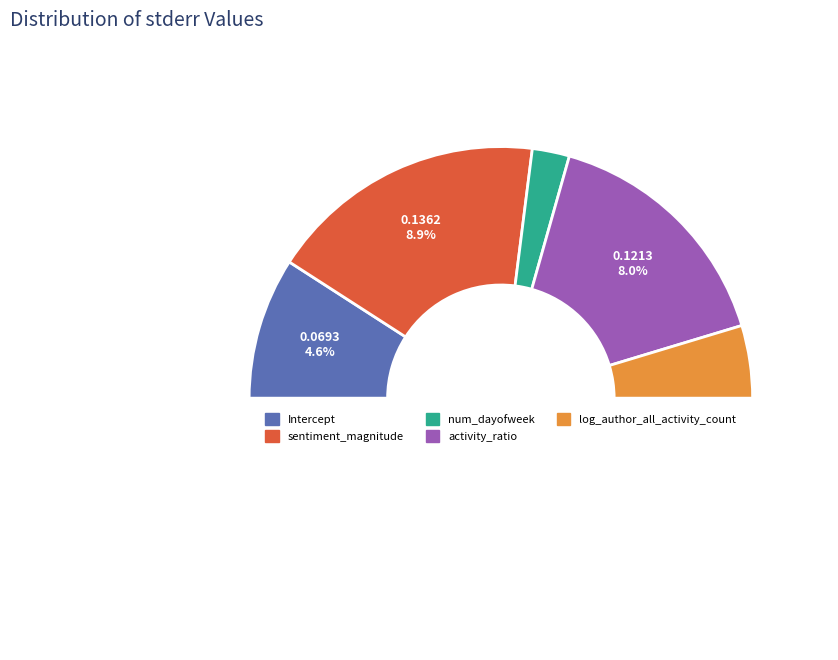

Rank the categories by value from highest to lowest.

sentiment_magnitude, activity_ratio, Intercept, log_author_all_activity_count, num_dayofweek